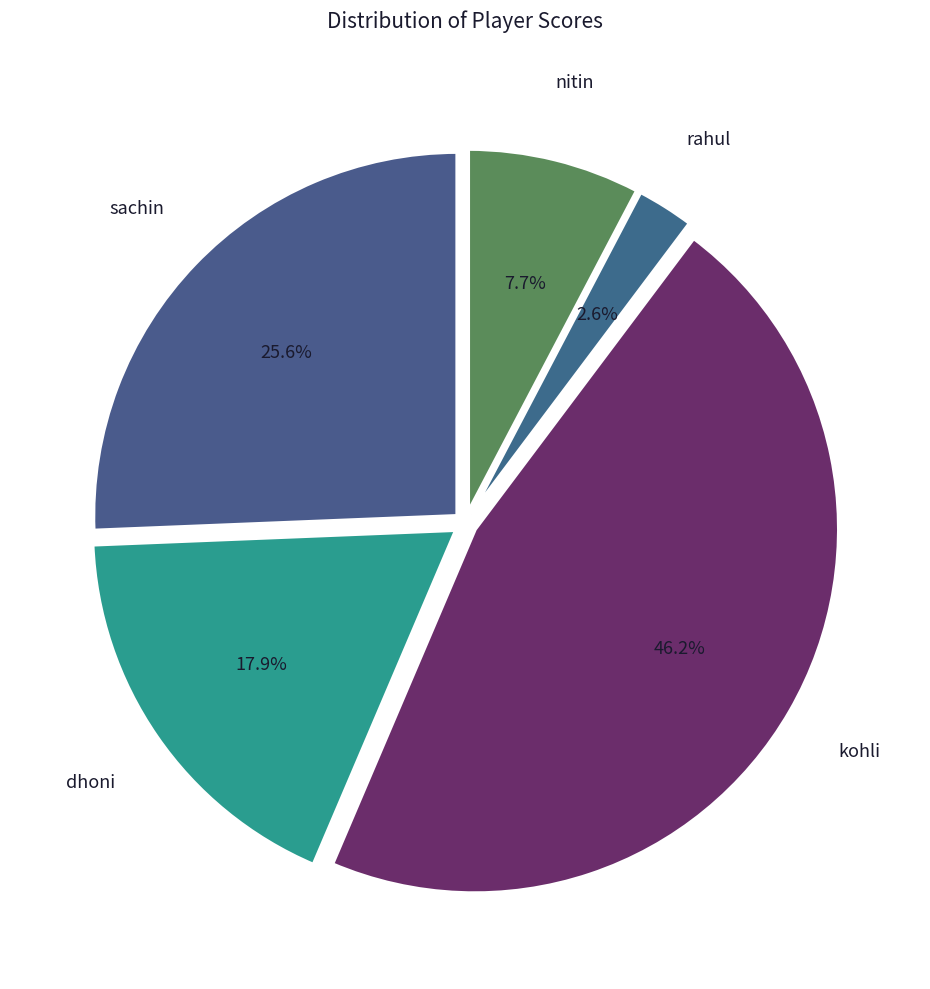

To the nearest percent, what is the difference between the sachin and nitin slice percentages?

18%